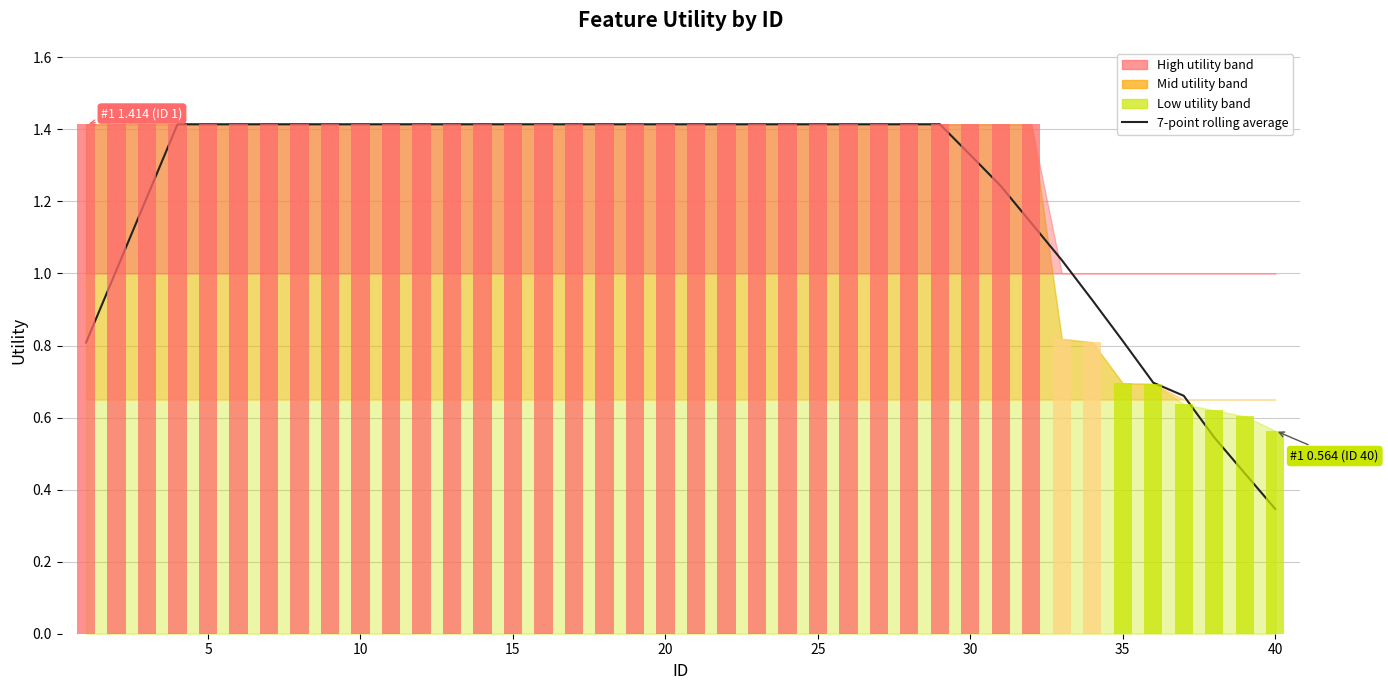

How many values are below 1?

8